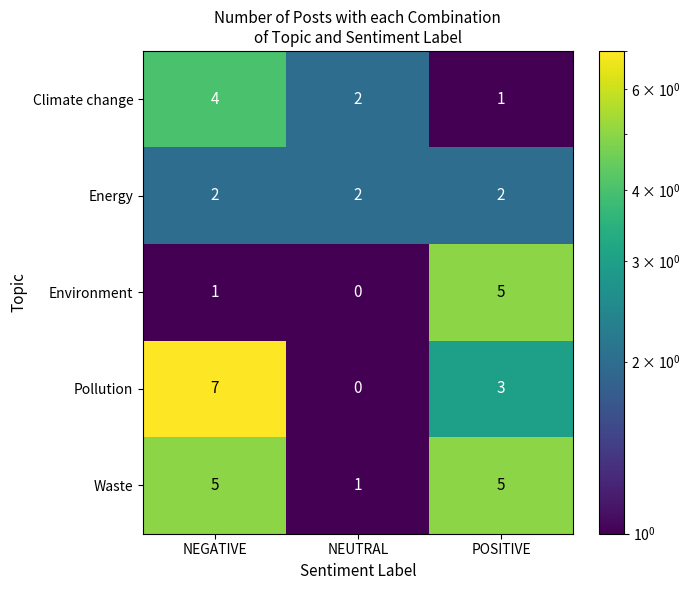

What is the sum of the Pollution values at POSITIVE and NEUTRAL?

3